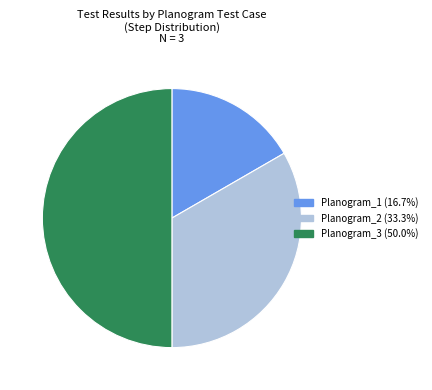

What is the ratio of the value at Planogram_3 (50.0%) to the value at Planogram_2 (33.3%)?

1.5